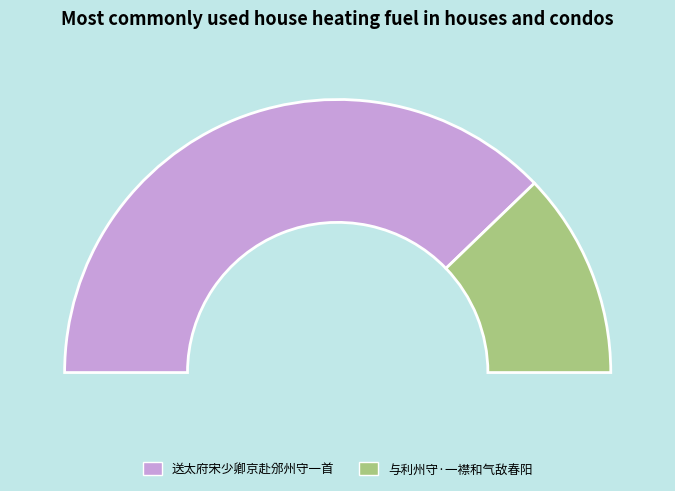

Count the number of slices in the pie.

2